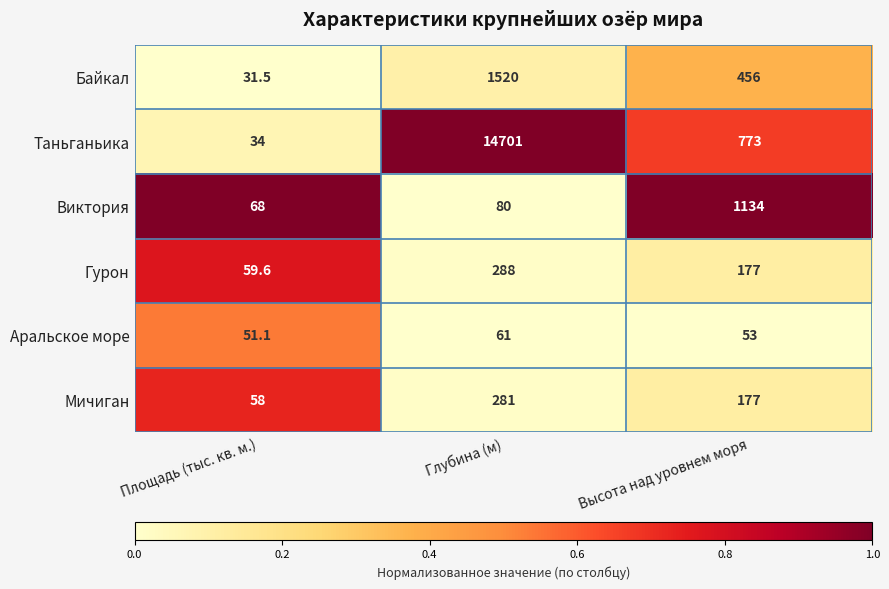

What is the total value across all series at Площадь (тыс. кв. м.)?

302.2